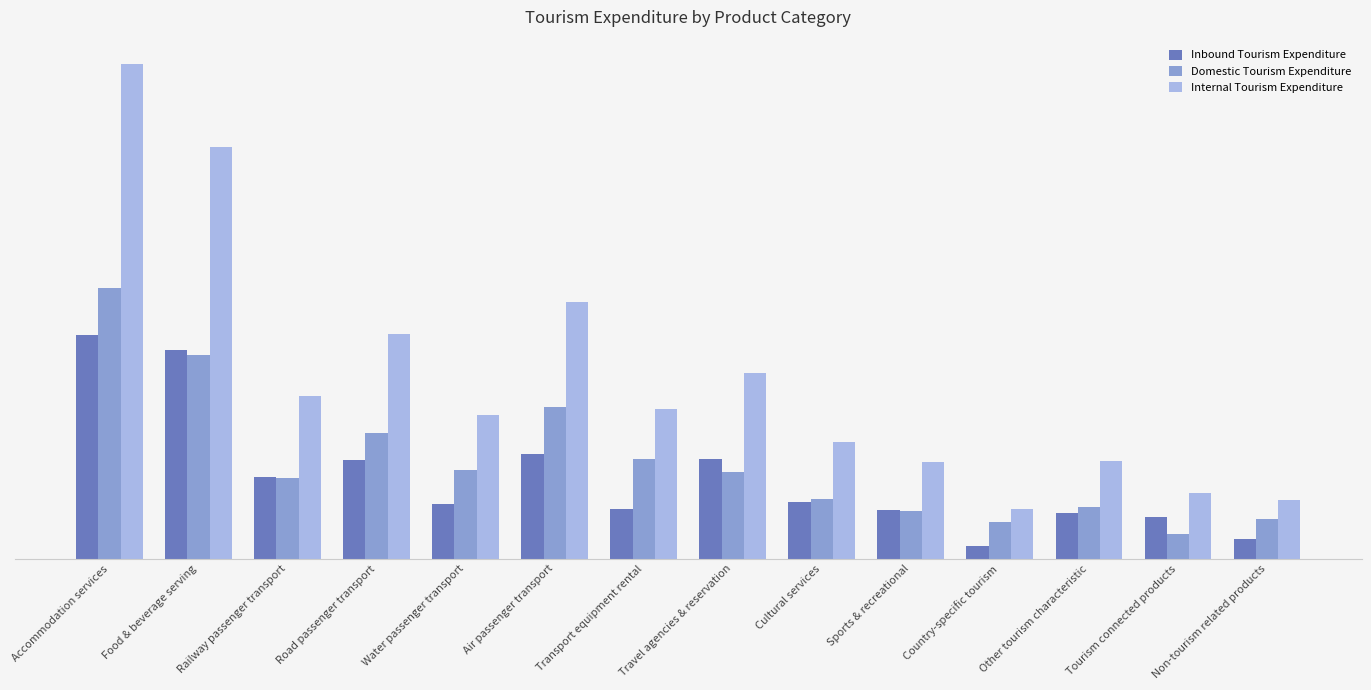

What is the approximate value of Domestic Tourism Expenditure at Accommodation services?

1047275984